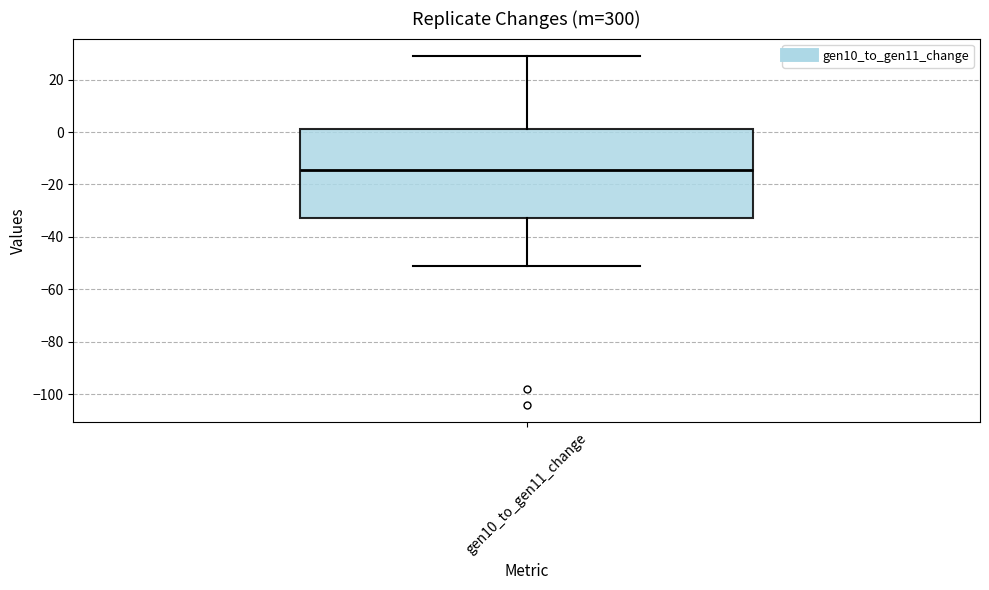

Where does the upper whisker of the box for gen10_to_gen11_change end on the y-axis? The values are not printed on the chart, so give them approximately, as read against the axis.

30